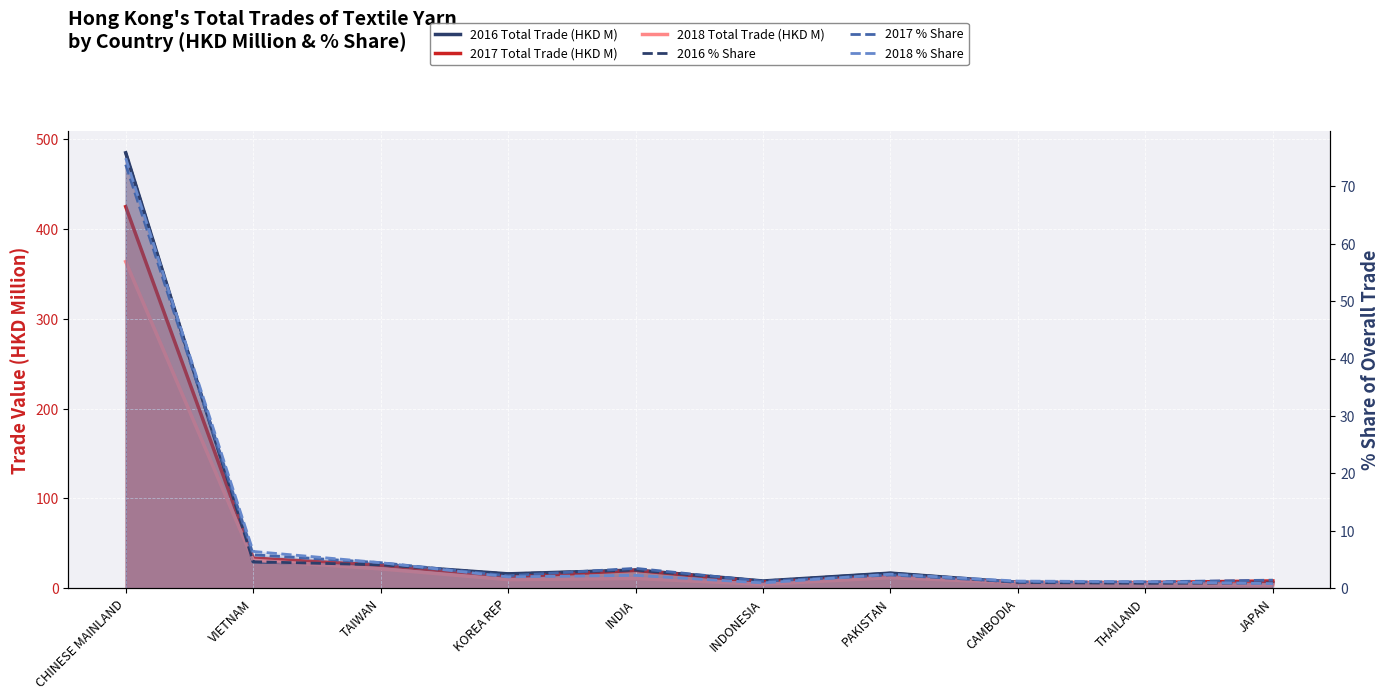

What is the difference between the maximum and minimum values in the 2017 Total Trade (HKD M) series?

418.2